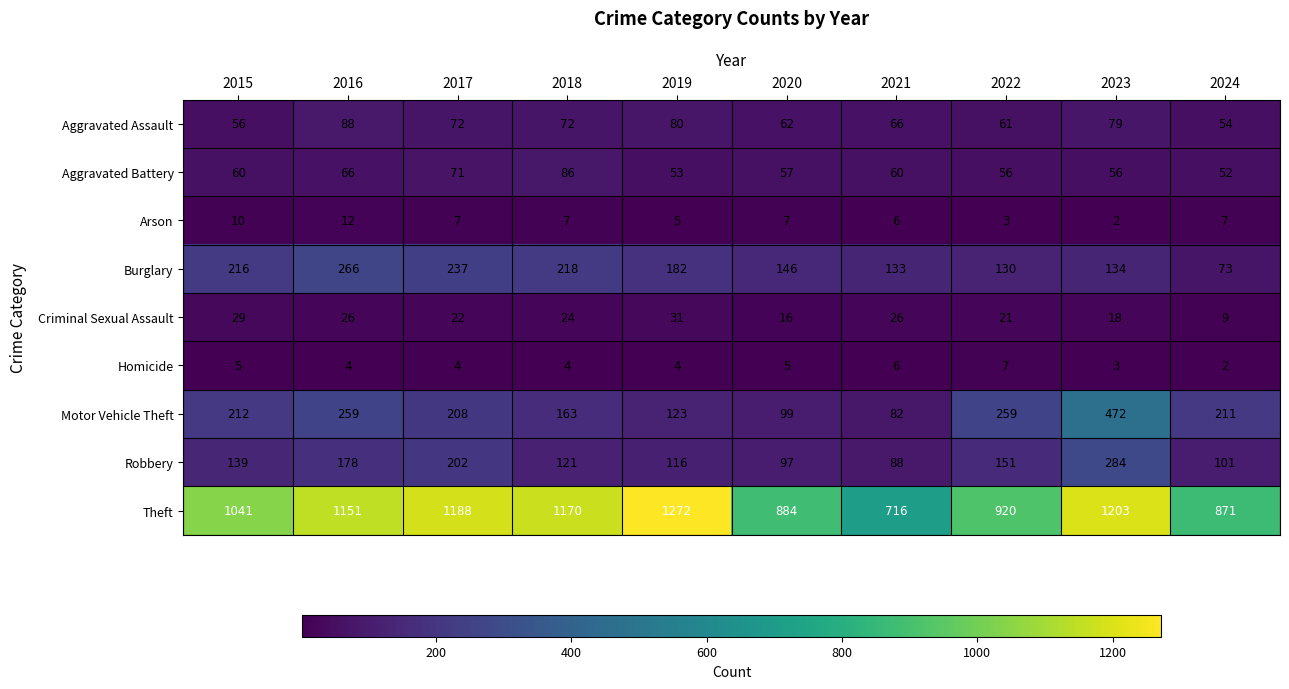

What is the minimum value shown in the chart?

2